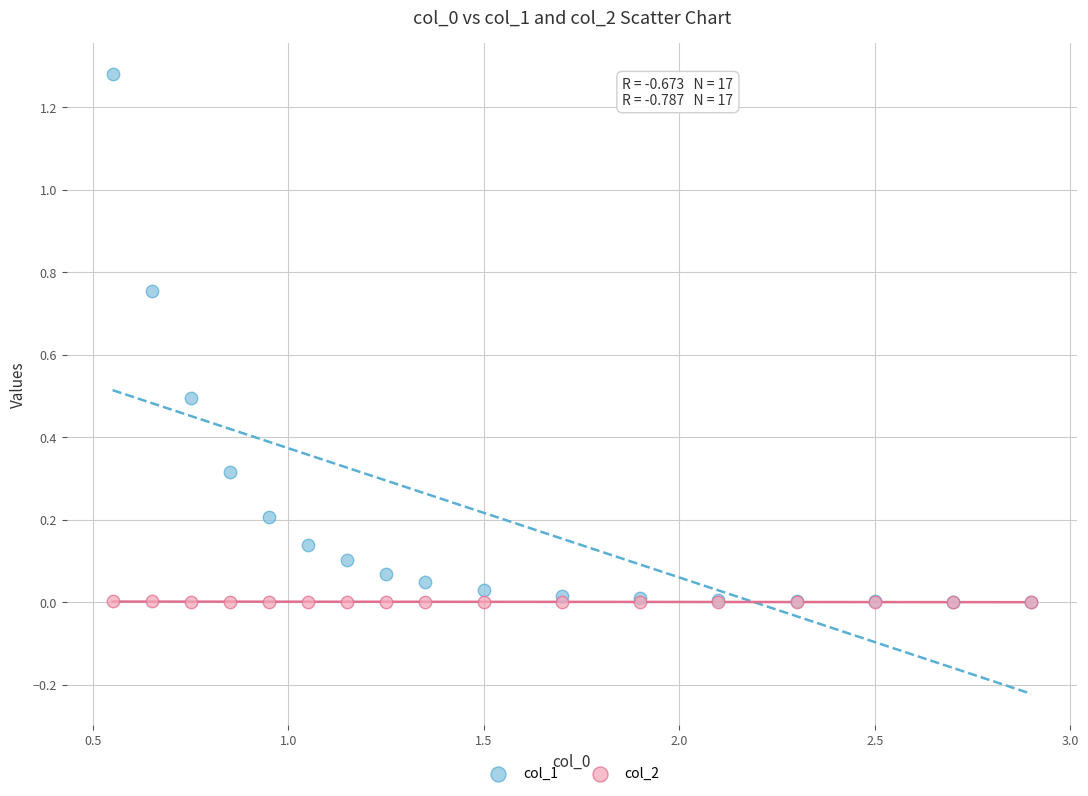

Which series contains the highest Y value?

col_1